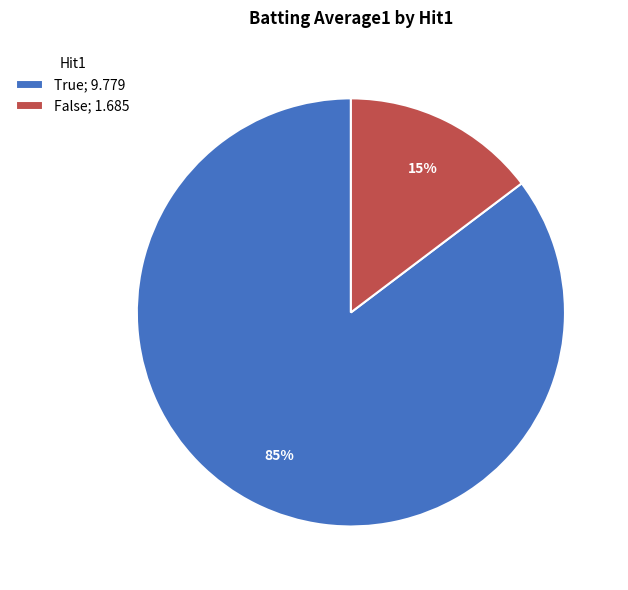

How many slices are in this pie chart?

2